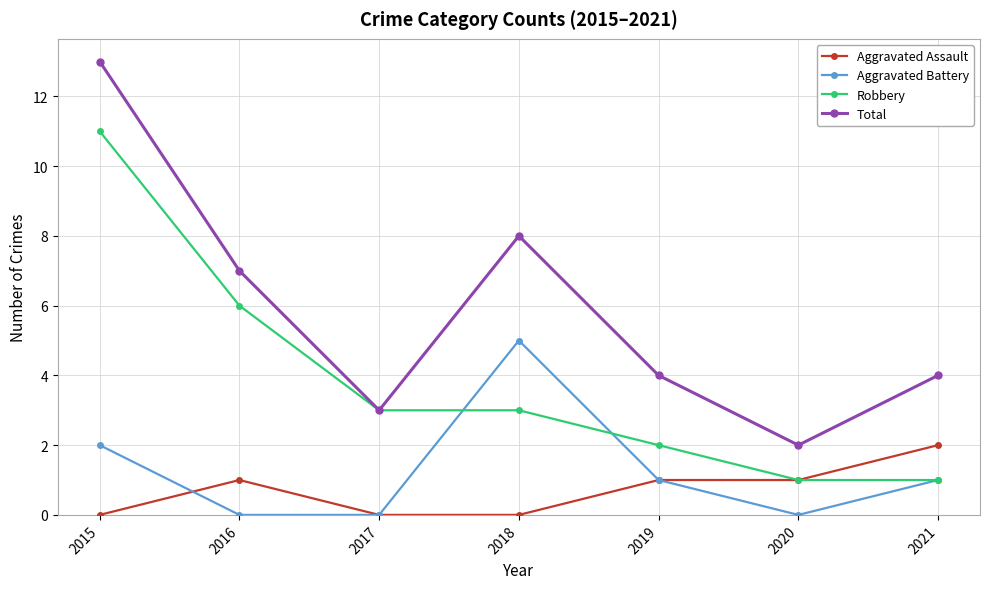

Reading left to right, extract all data points from this chart.

Aggravated Assault: 0	1	0	0	1	1	2
Aggravated Battery: 2	0	0	5	1	0	1
Robbery: 11	6	3	3	2	1	1
Total: 13	7	3	8	4	2	4